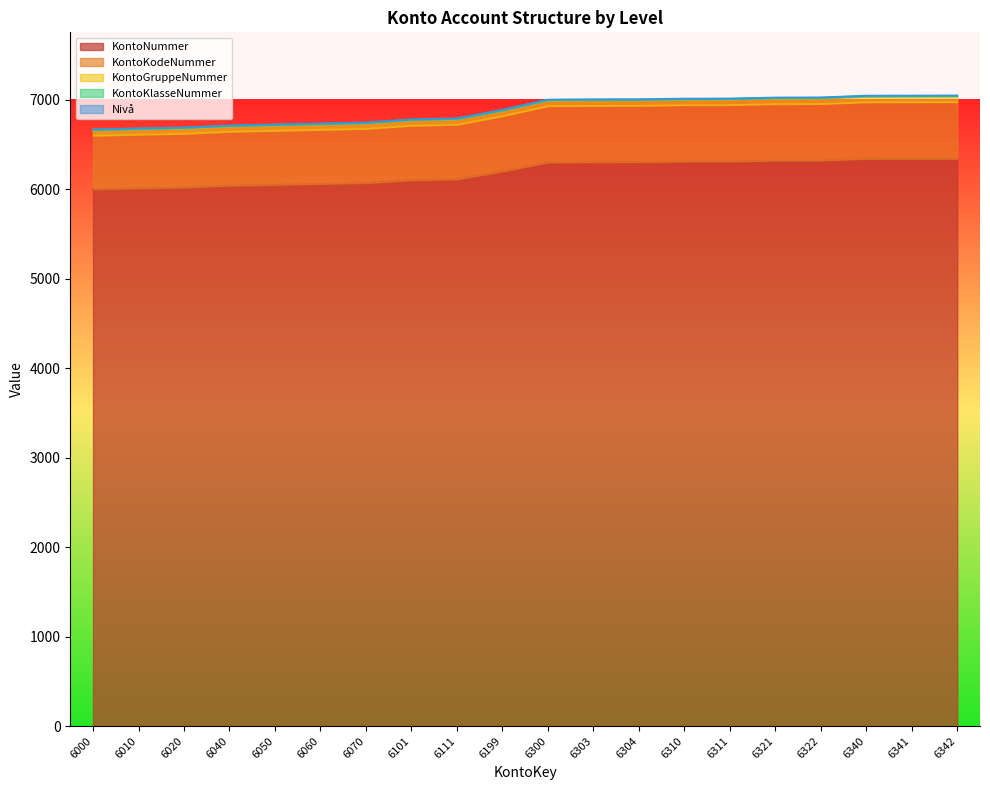

The KontoNummer series shows 6304 at 6304. True or false?

True